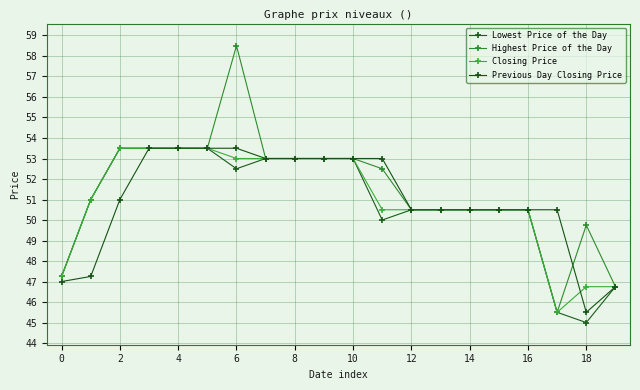

Which series has the largest range (max minus min)?

Highest Price of the Day